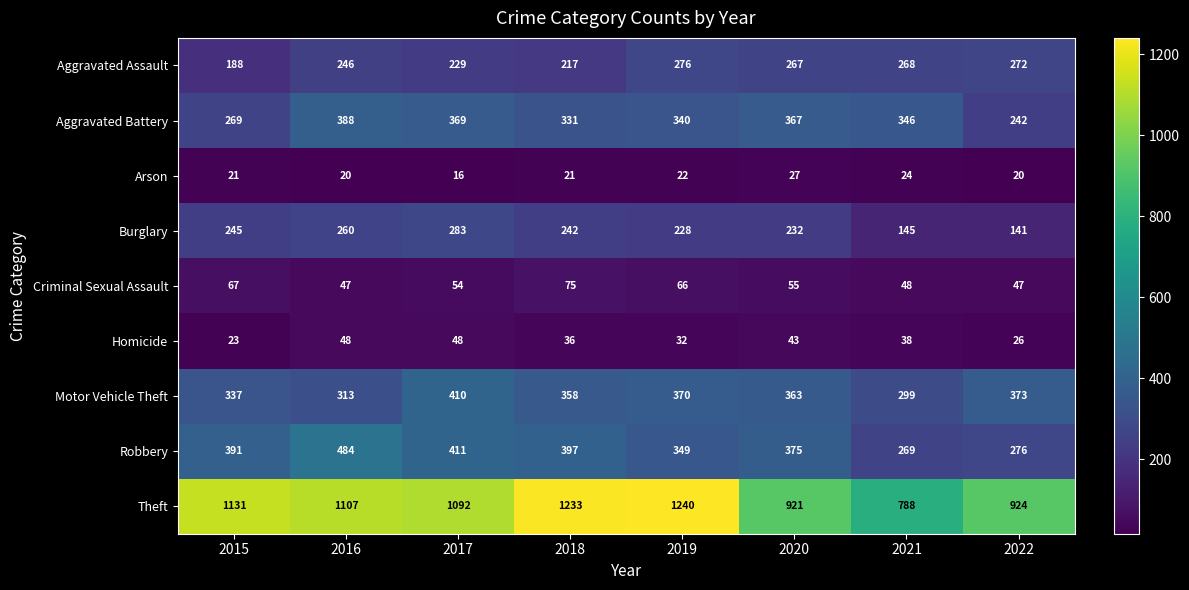

What is the difference between the maximum and second lowest values in the Arson series?

7